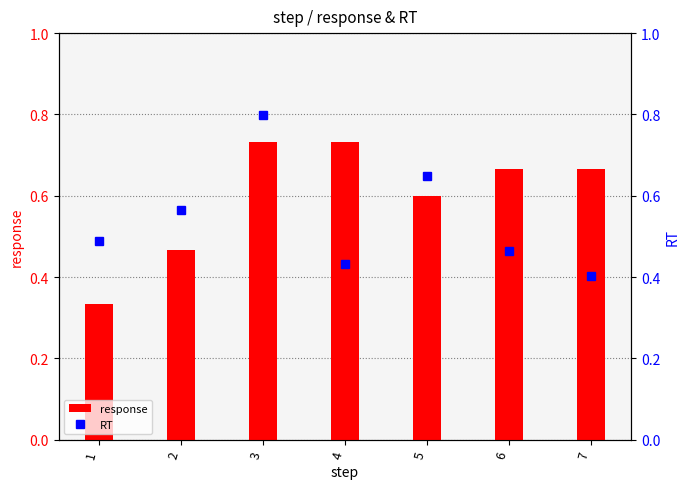

What is the difference between the highest and lowest values at 7?

0.3